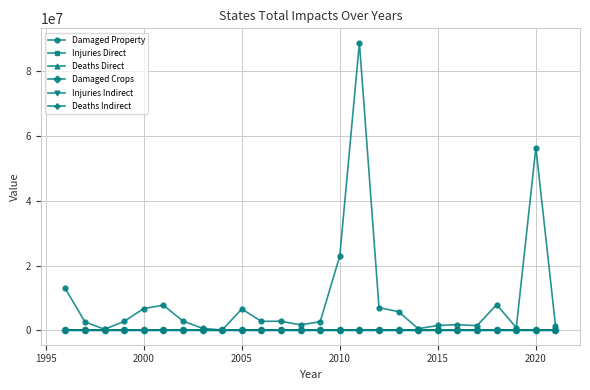

Does the chart display data point markers on the line(s)?

Yes